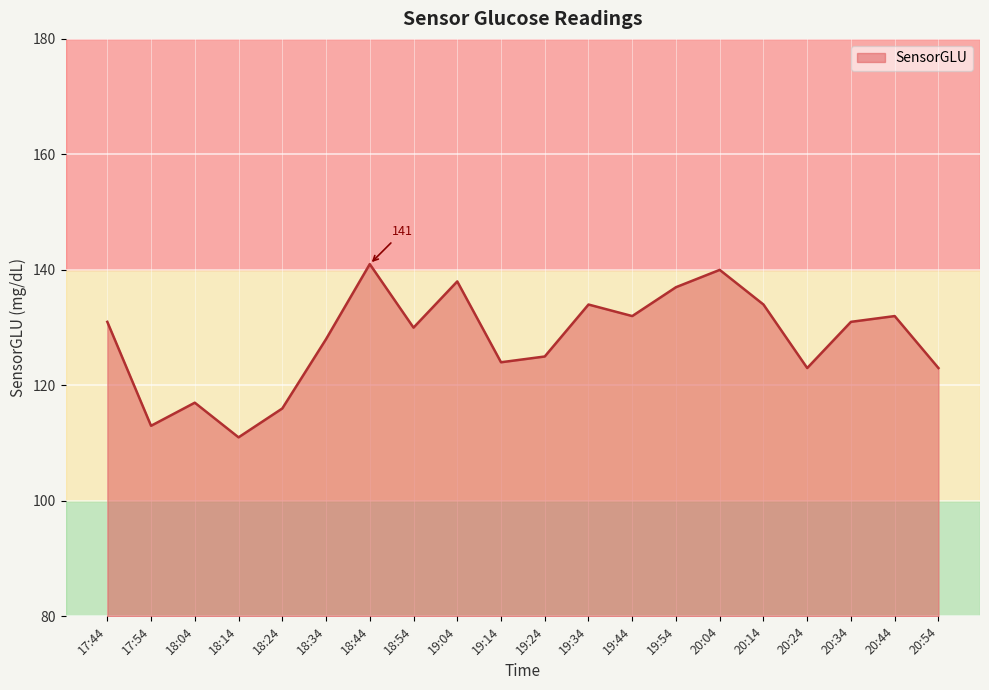

What position from the left is 18:34?

6